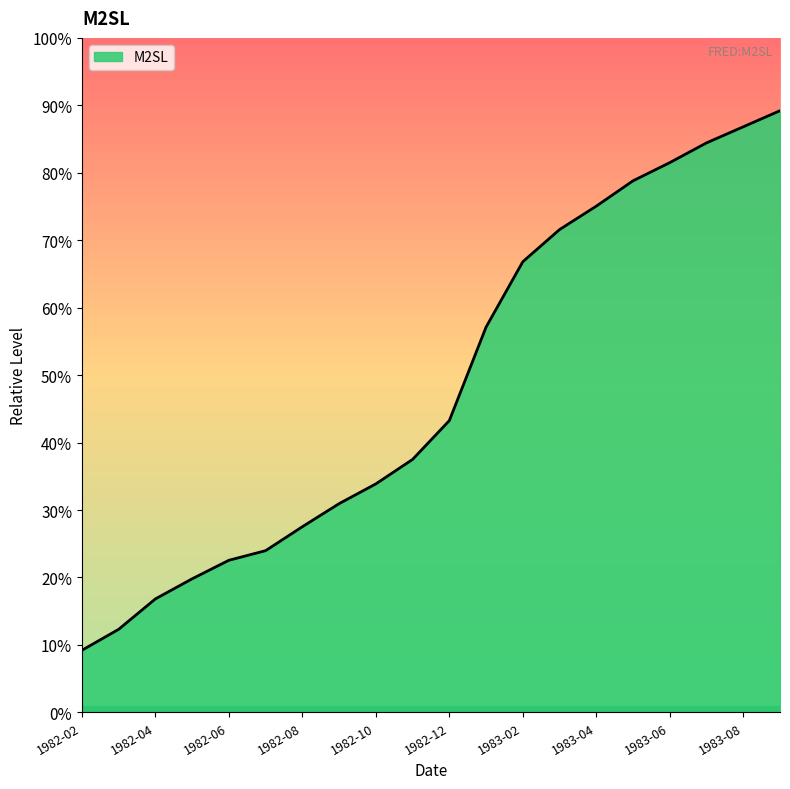

Does the chart display data point markers on the line(s)?

No